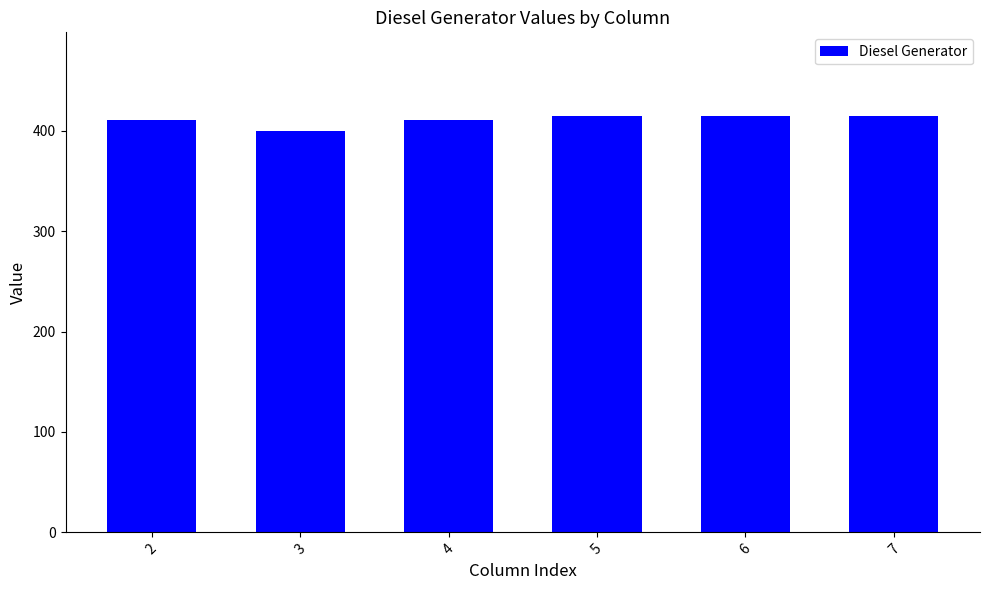

What is the difference between the maximum and minimum values?

15